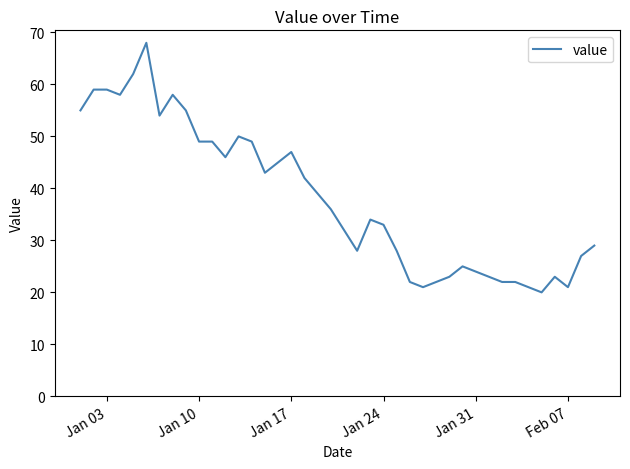

What is the difference between the maximum and minimum values?

48